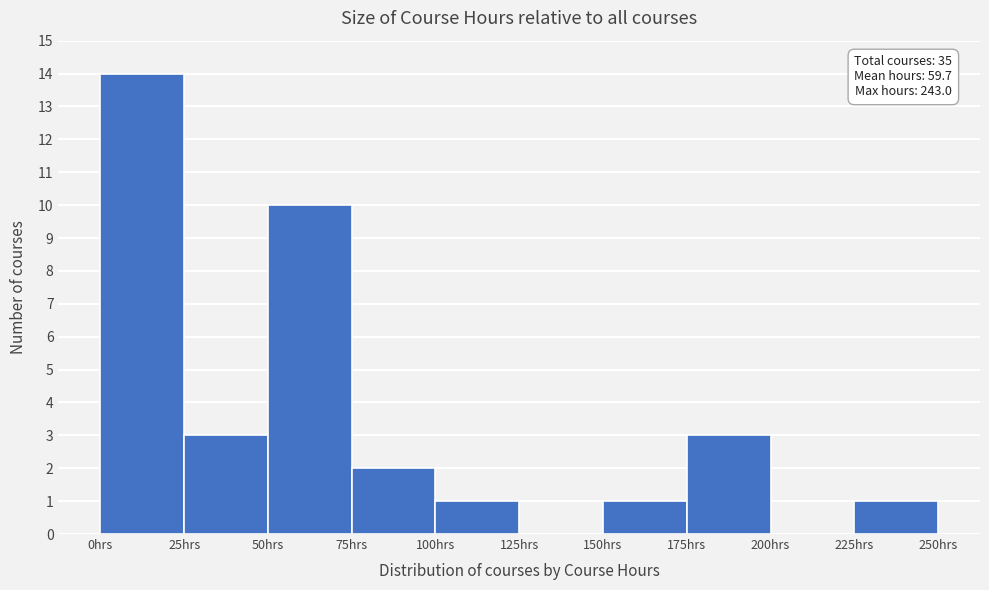

Over which range of the x-axis is the bar tallest?

0 to 25